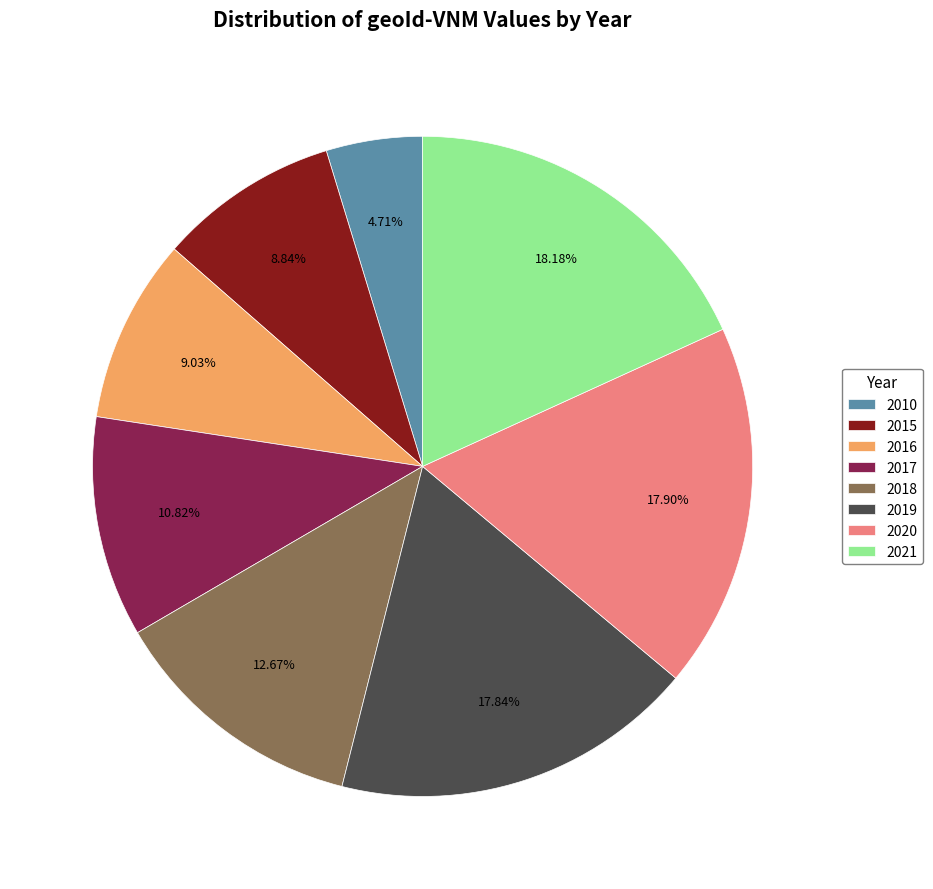

Combined, do 2018 and 2020 account for over 50%?

No